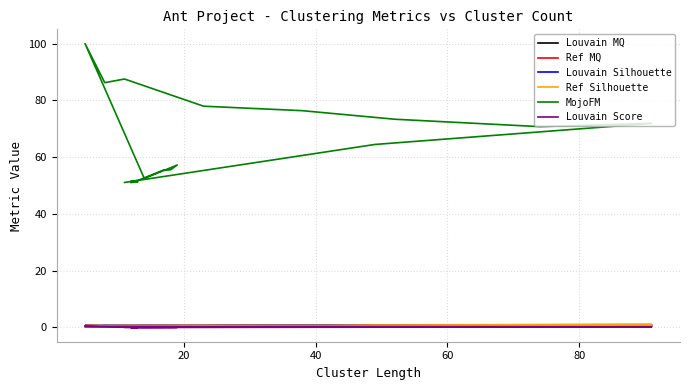

What is the maximum value for Ref MQ?

0.6